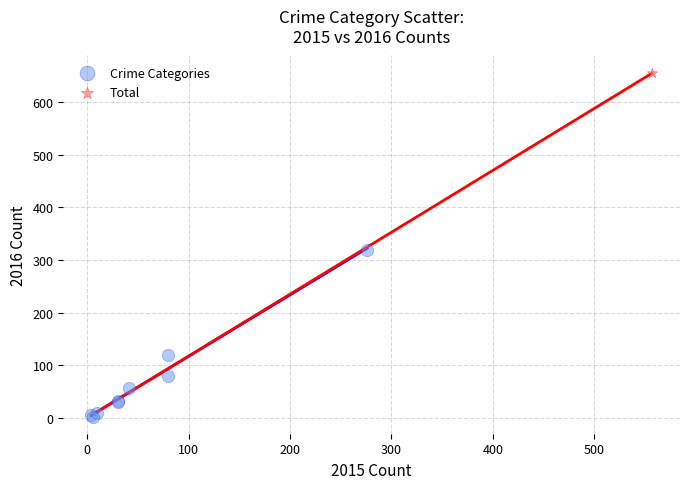

What are all the series names shown in the legend?

Crime Categories, Total